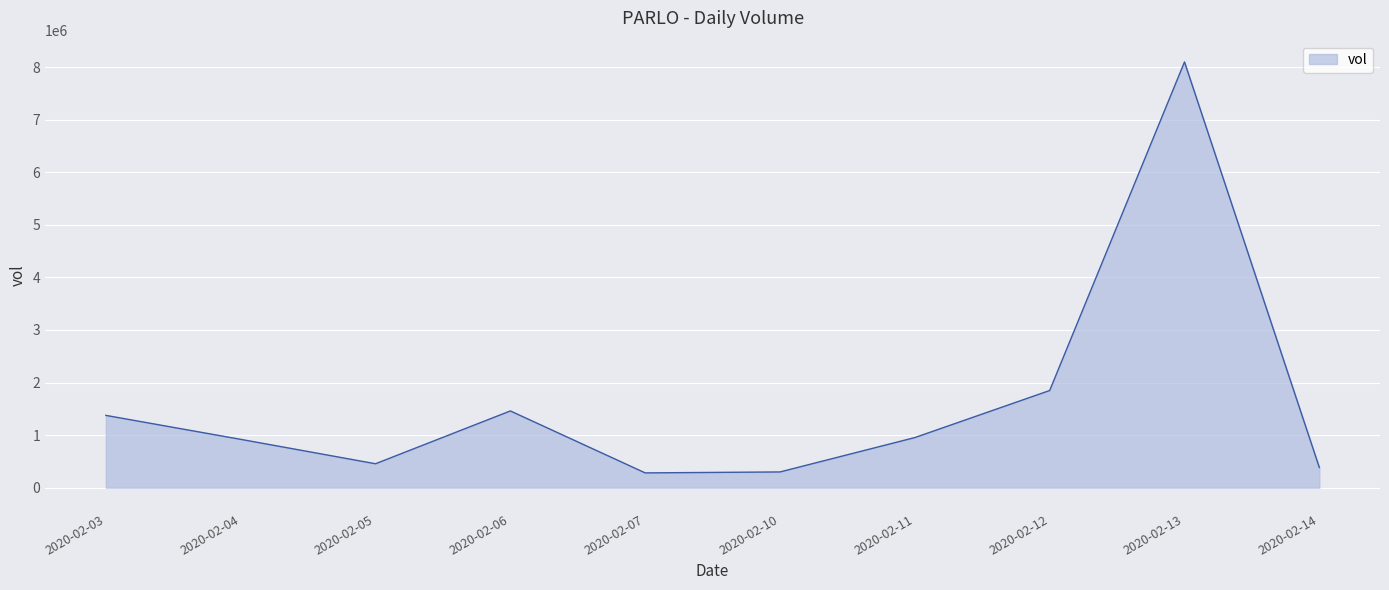

How many lines are shown in the chart?

1